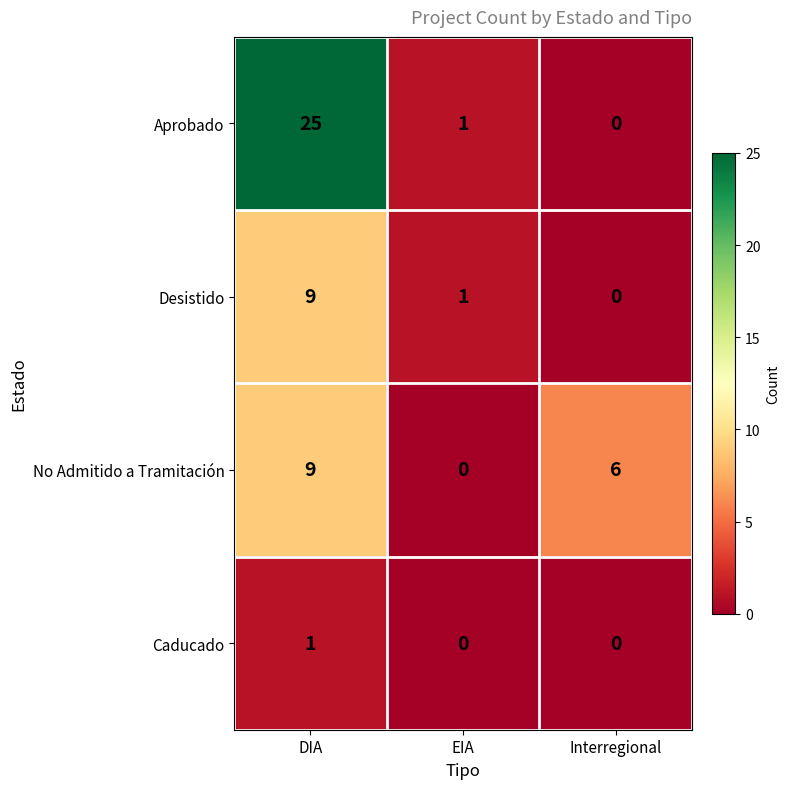

What is the average value of the No Admitido a Tramitación series?

5